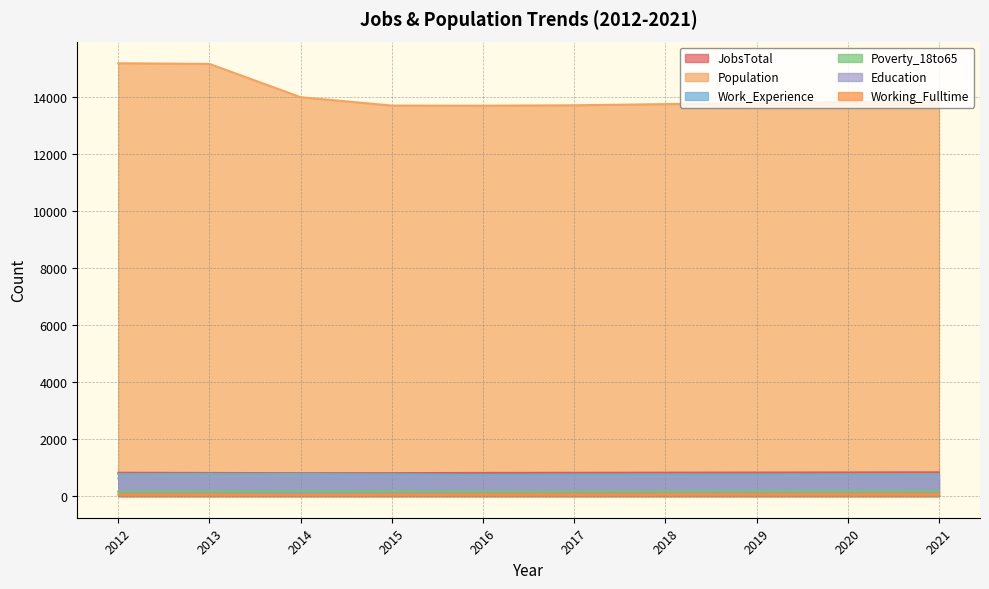

Where does the Poverty_18to65 series first go above 173?

2014